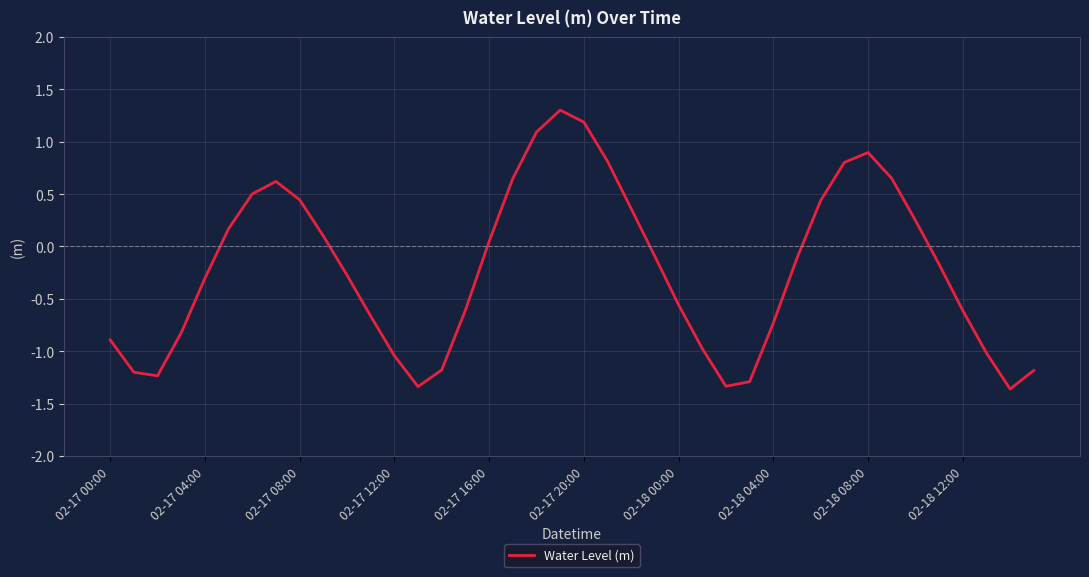

What is the difference between the maximum and minimum values?

2.7